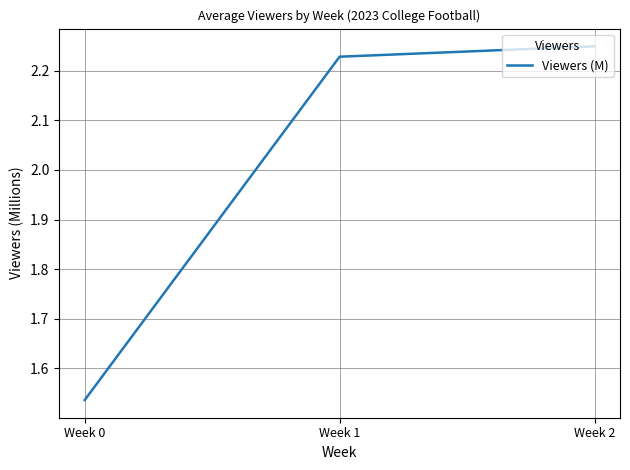

How many series are shown in this chart?

1